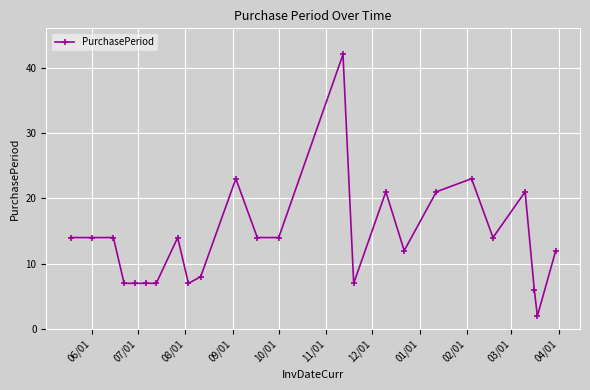

What is the average value?

14